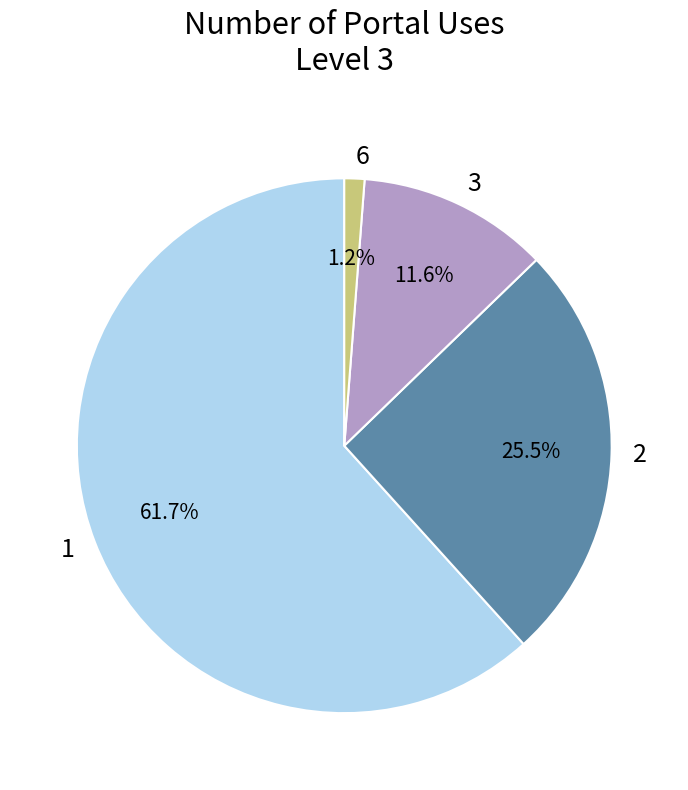

Is there a majority slice in this chart?

Yes